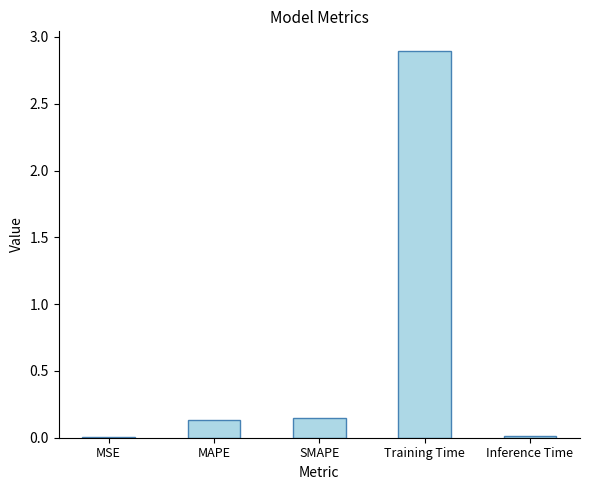

Is it true that the value at Training Time is 4.0?

False